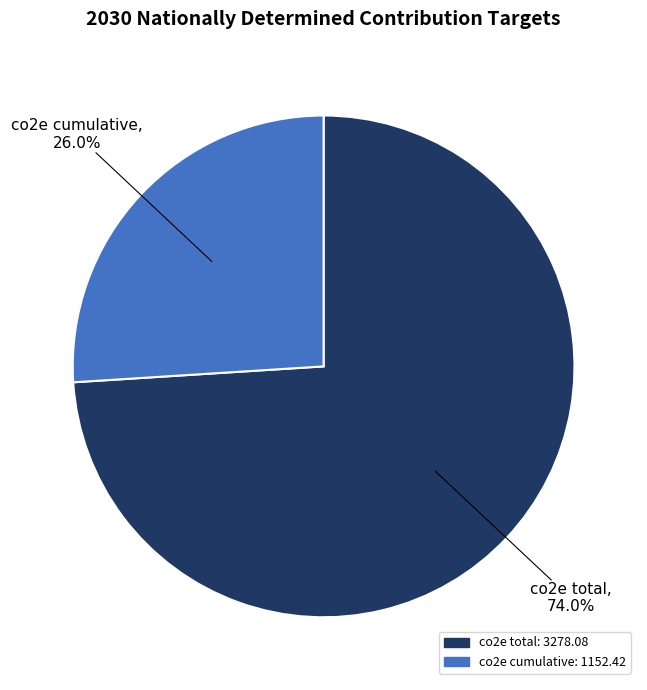

To the nearest percent, what is the combined percentage of co2e total and co2e cumulative?

100%